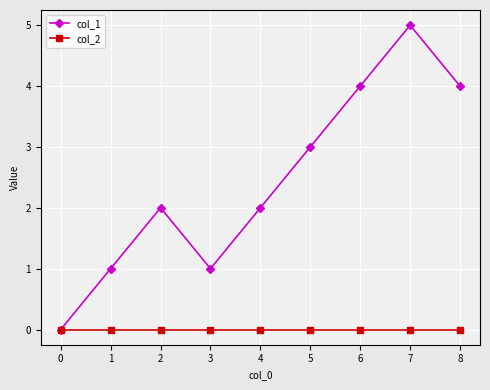

Is it true that col_2 equals 0 at 4?

True